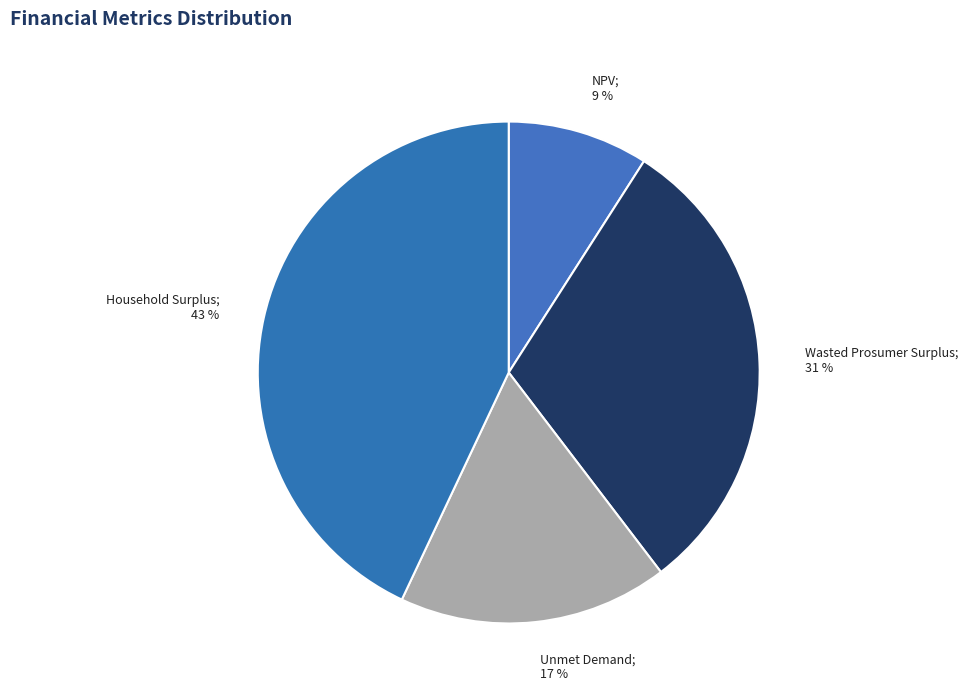

Rank the categories by value from highest to lowest.

Household Surplus, Wasted Prosumer Surplus, Unmet Demand, NPV